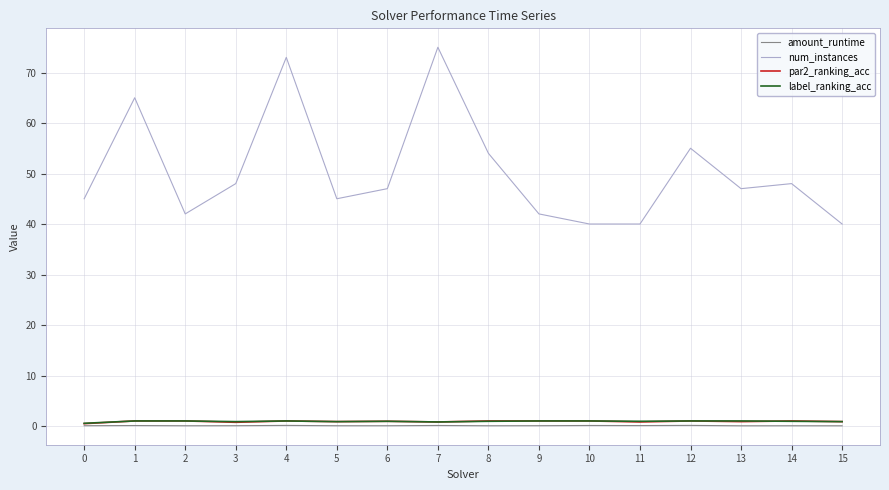

Is the value of amount_runtime at 12 greater than the value of num_instances at 13?

No